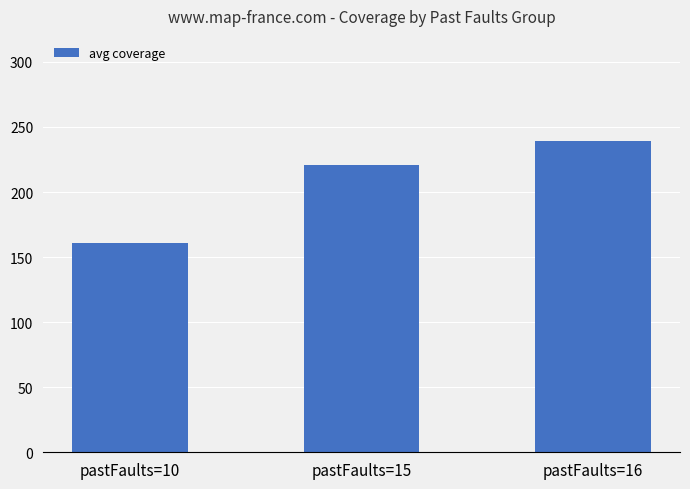

What is the value of the 3rd bar from the left?

239.0